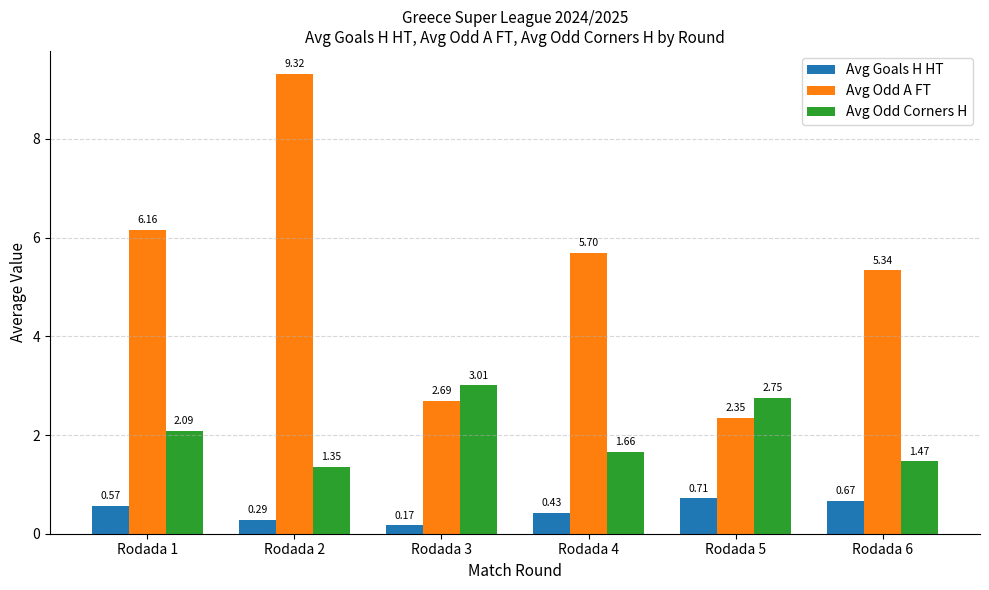

How many bars are there in total?

18